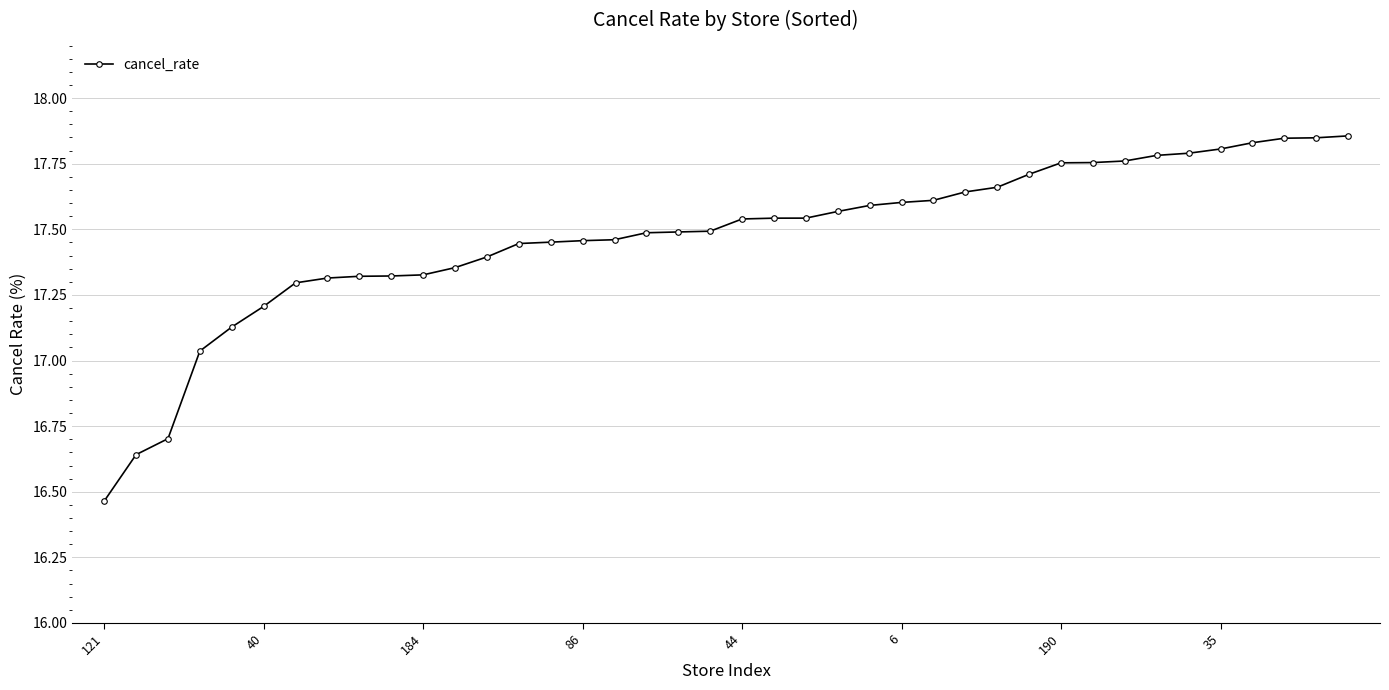

Does the chart have visible grid lines?

Yes